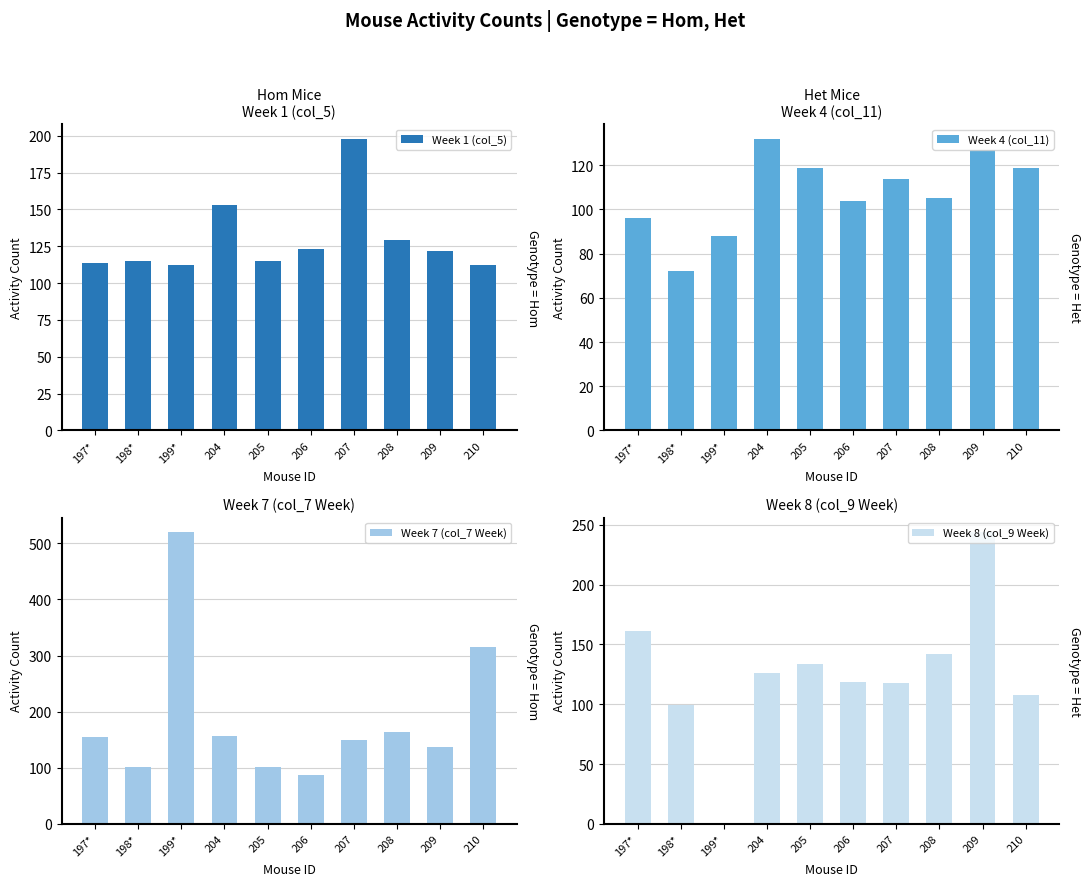

Between 198* and 209, which is larger?

209